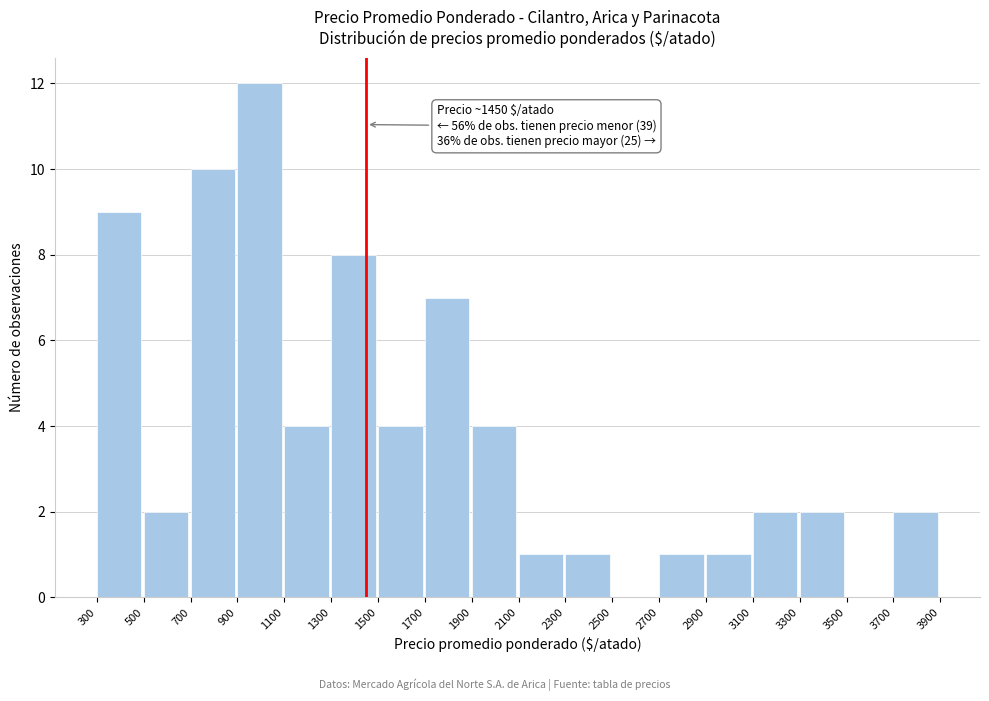

Over which range of the x-axis is the bar tallest?

900 to 1100